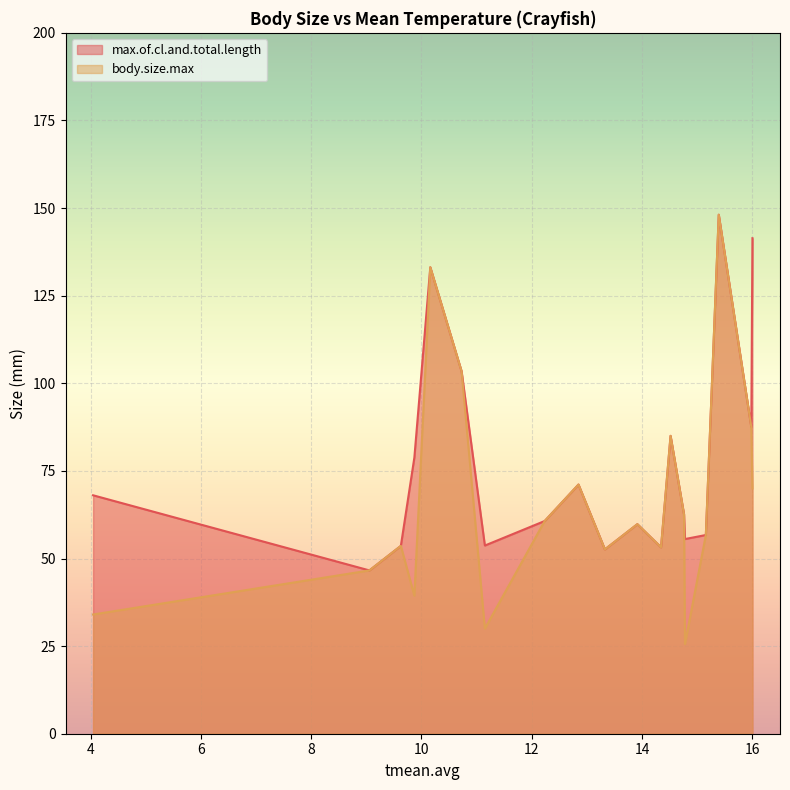

What is the greatest value displayed?

148.1